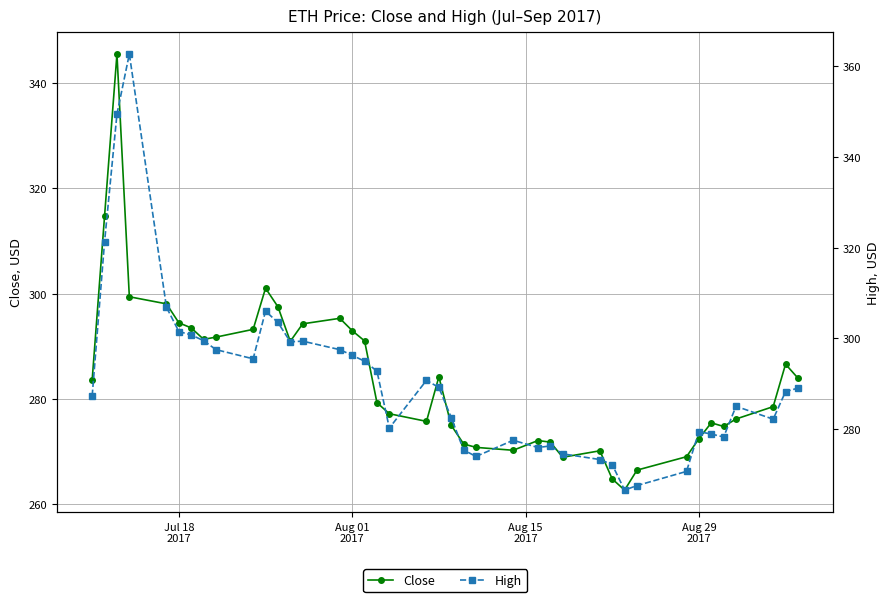

Does the chart display data point markers on the line(s)?

Yes